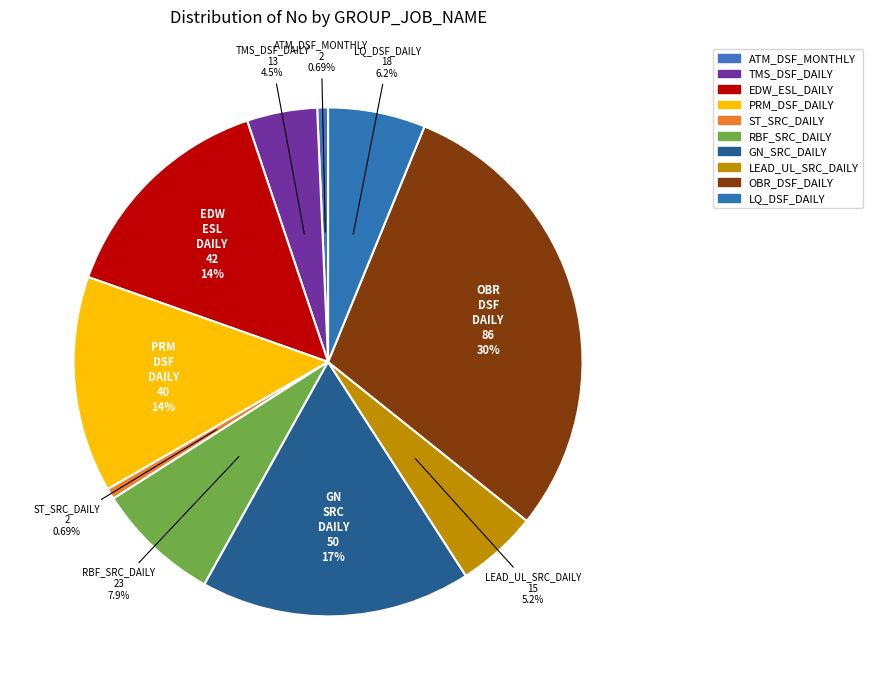

Approximately how many times larger is the value at EDW_ESL_DAILY compared to OBR_DSF_DAILY?

0.5